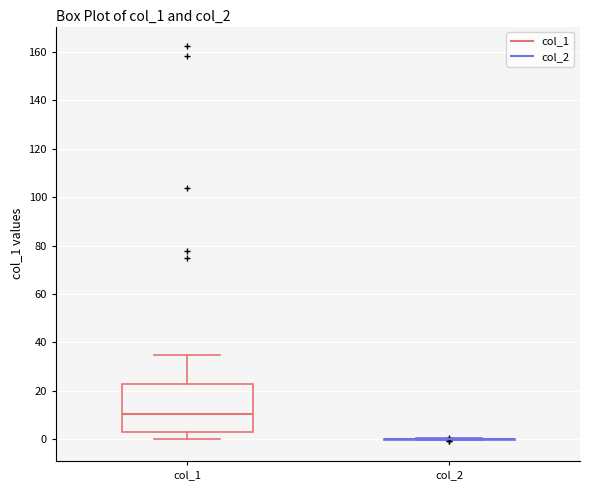

Reading left to right, transcribe this box plot: for each box, give where its median line is, the range the box spans, and where its two whiskers end, as read against the y-axis. The values are not printed on the chart, so give them approximately, as read against the axis.

col_1: median 10, box 4 to 22, whiskers 0 to 34
col_2: box collapsed to a line at 0, whiskers 0 to 0